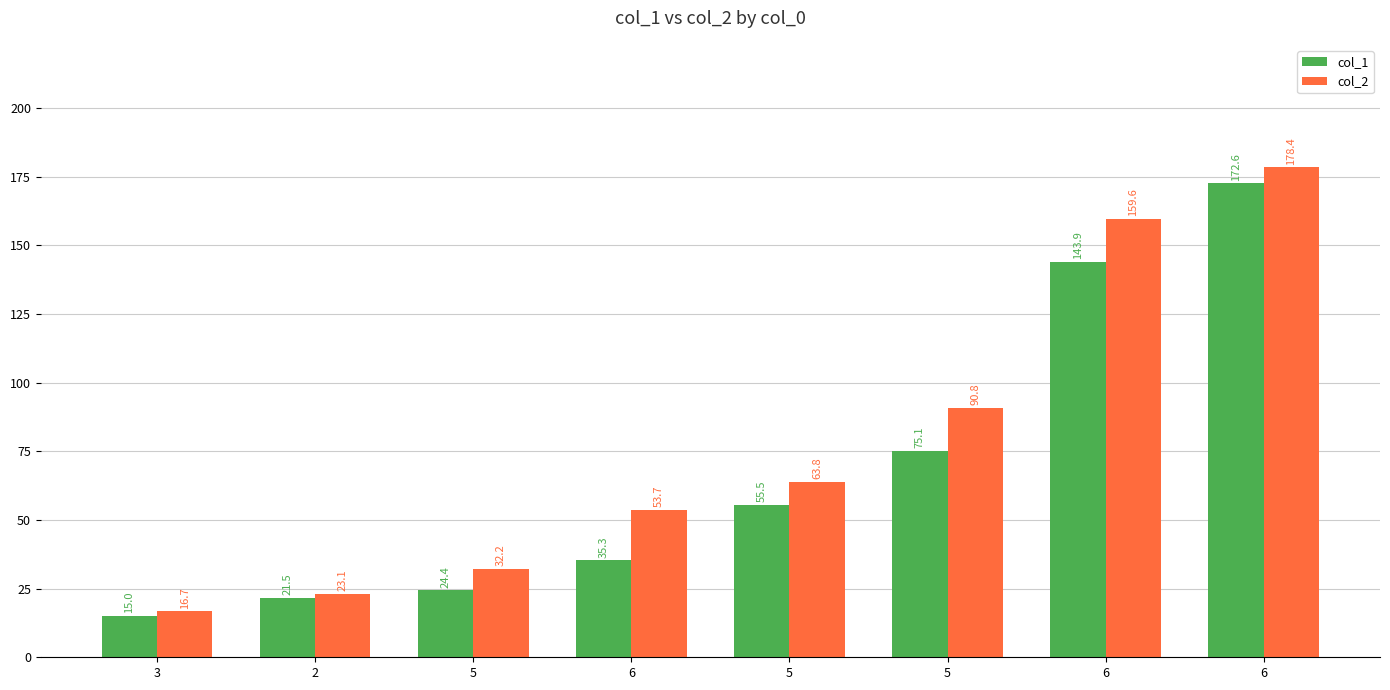

How many groups of bars are there?

8